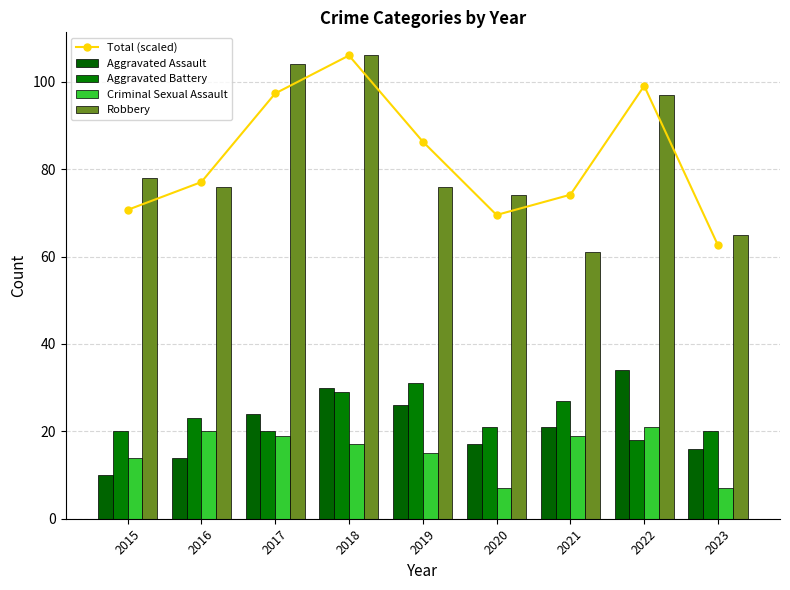

At which category does the chart reach its minimum across all series?

2020